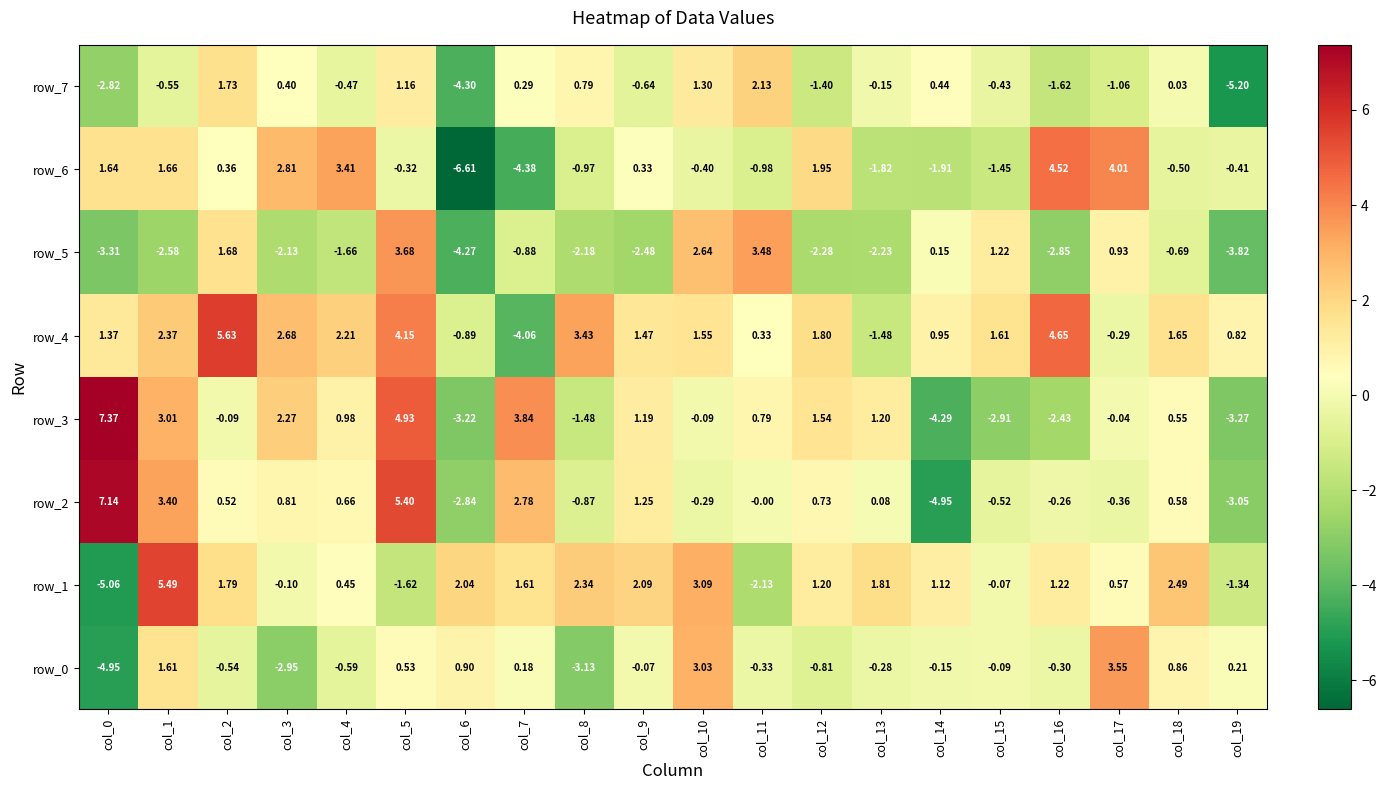

Is the value of row_2 at col_15 greater than the value of row_4 at col_6?

Yes